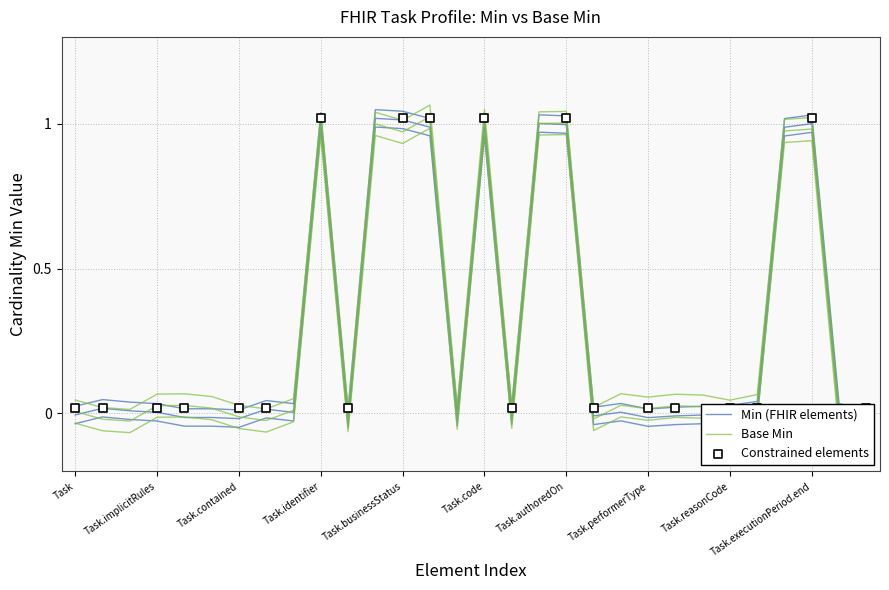

Is the value of Min (FHIR elements) at Task.performerType greater than the value of Base Min at Task.lastModified?

No